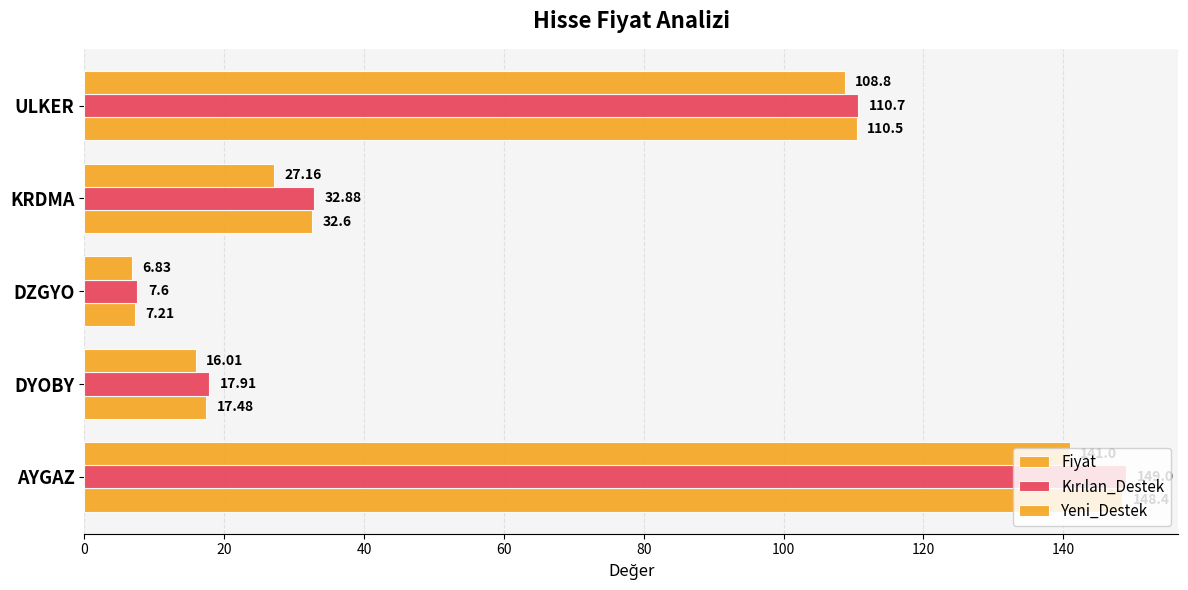

How many data points in Fiyat are above 32?

3